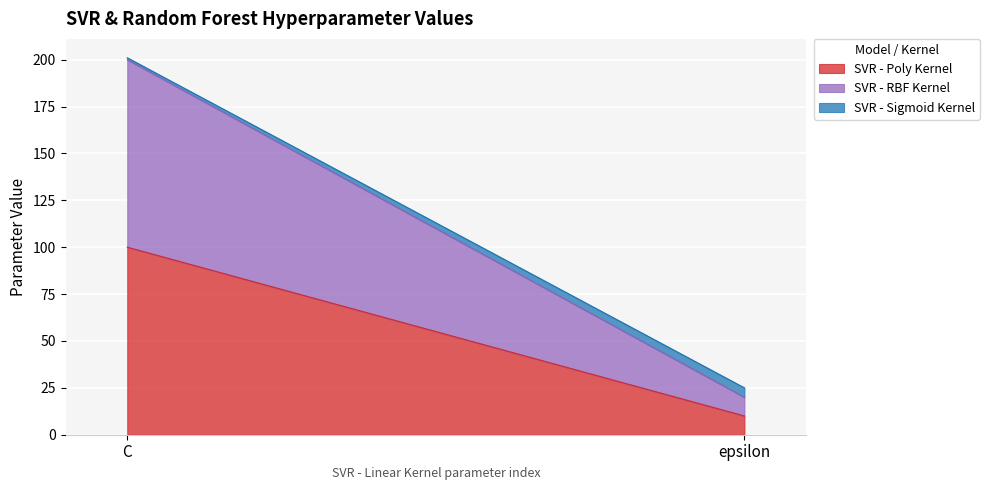

True or false: SVR - RBF Kernel has a value of 100 at C.

True